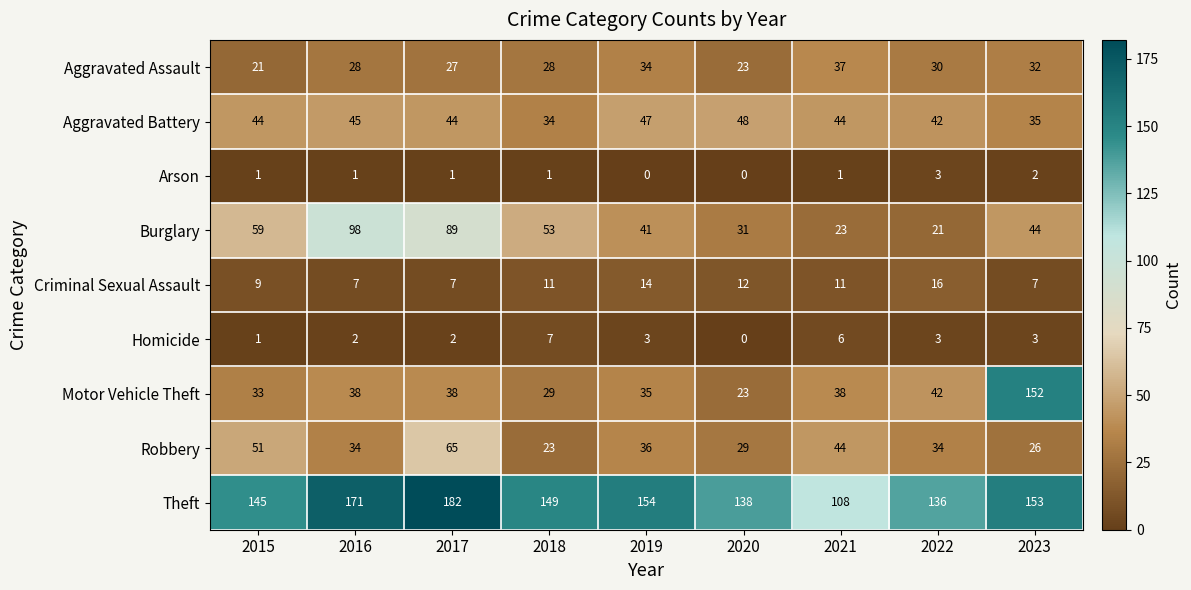

True or false: Aggravated Battery has a value of 58 at 2022.

False